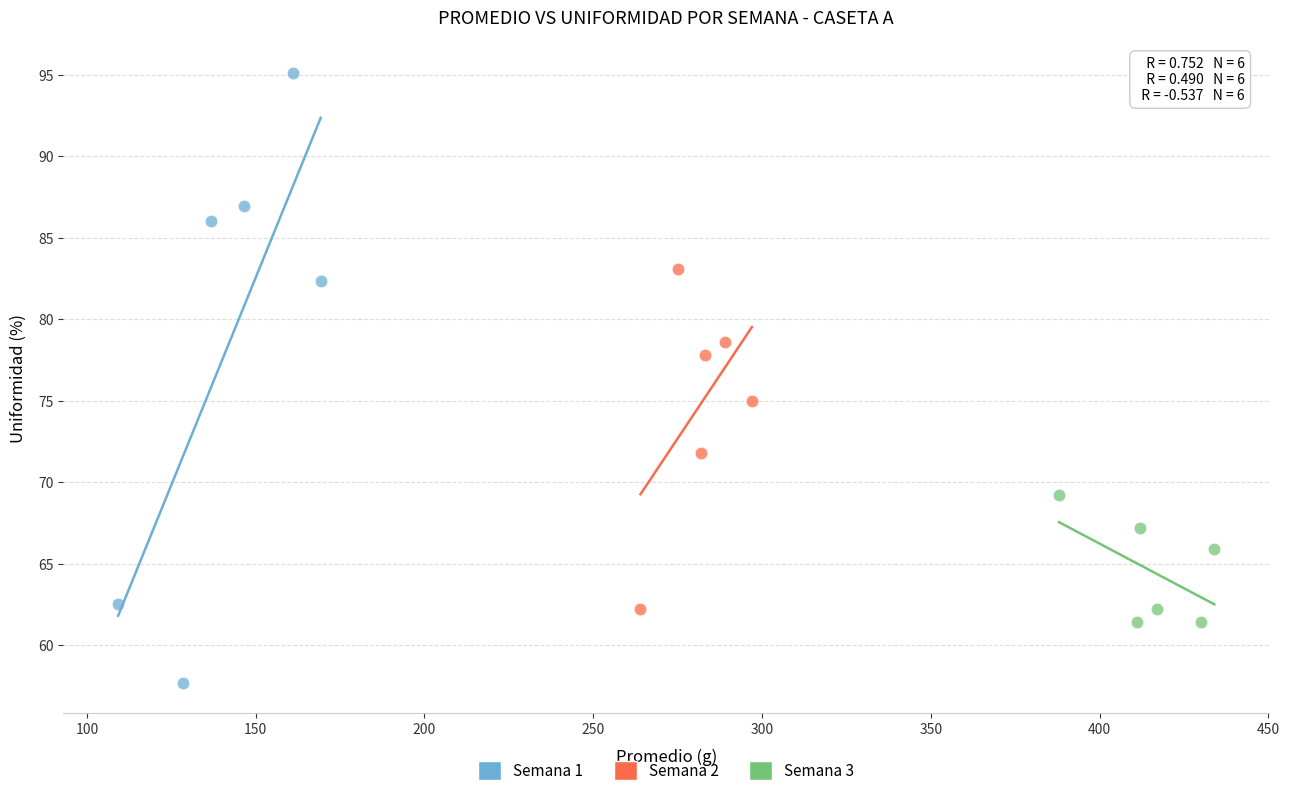

What are all the series names shown in the legend?

Semana 1, Semana 2, Semana 3